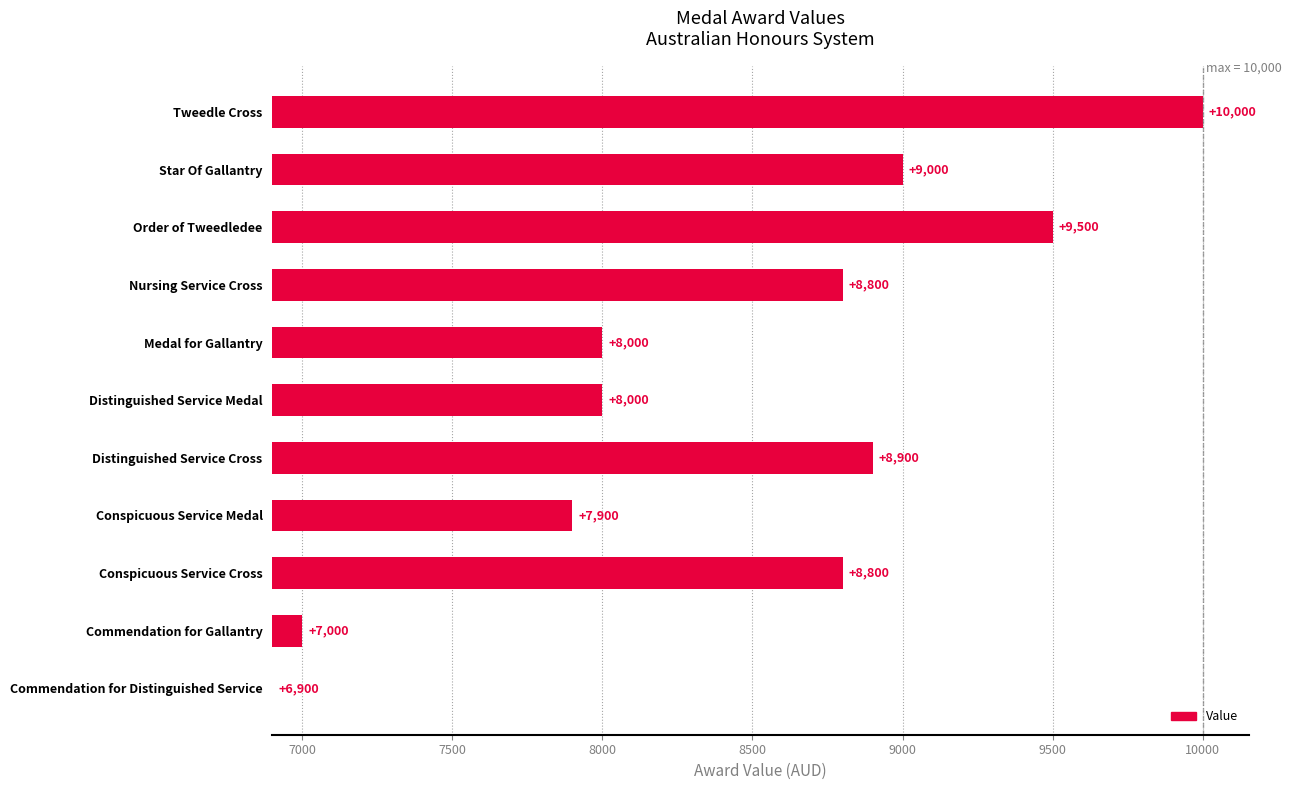

What is the change in value from Commendation for Gallantry to Conspicuous Service Cross?

+1800